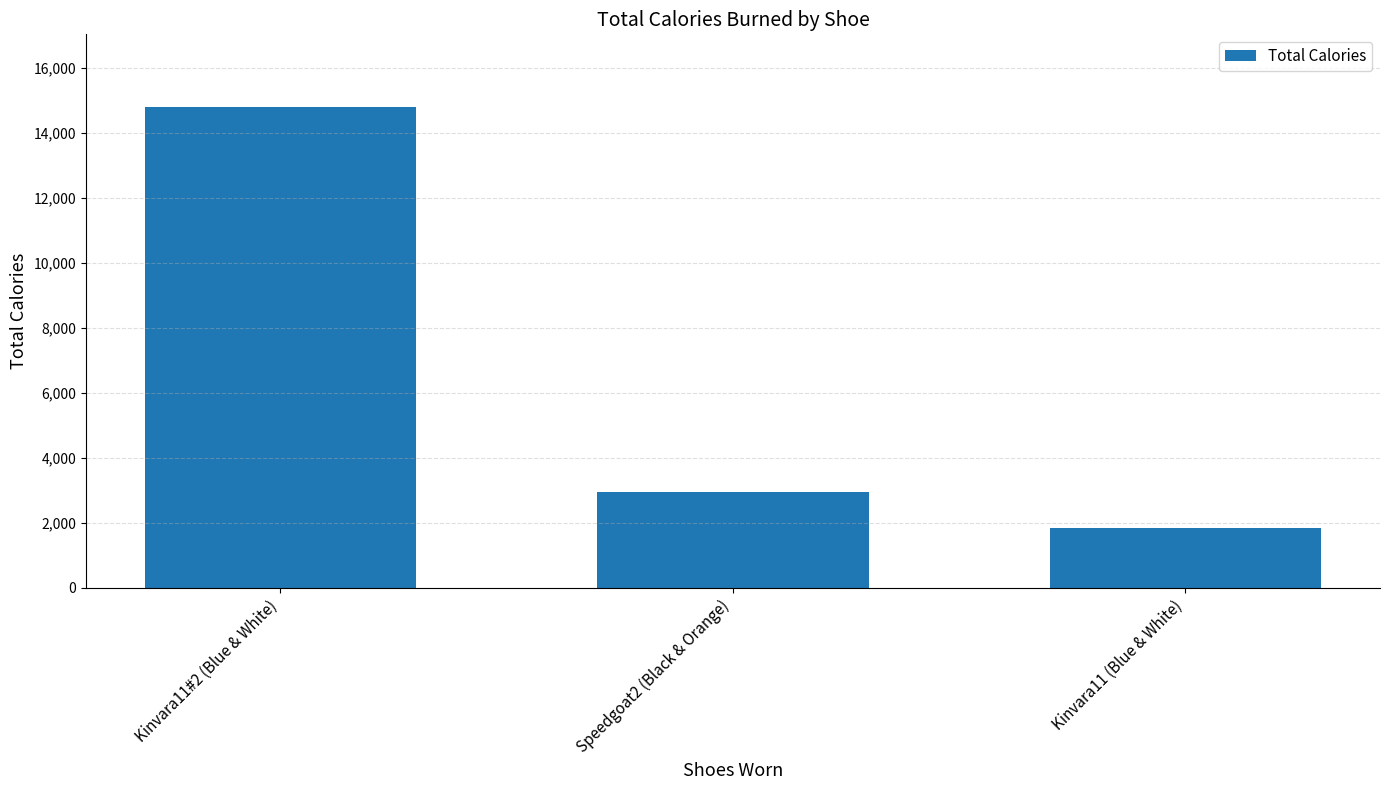

Reading right to left, transcribe all the data shown in this chart.

Kinvara11 (Blue & White)=1840	Speedgoat2 (Black & Orange)=2948	Kinvara11#2 (Blue & White)=14806